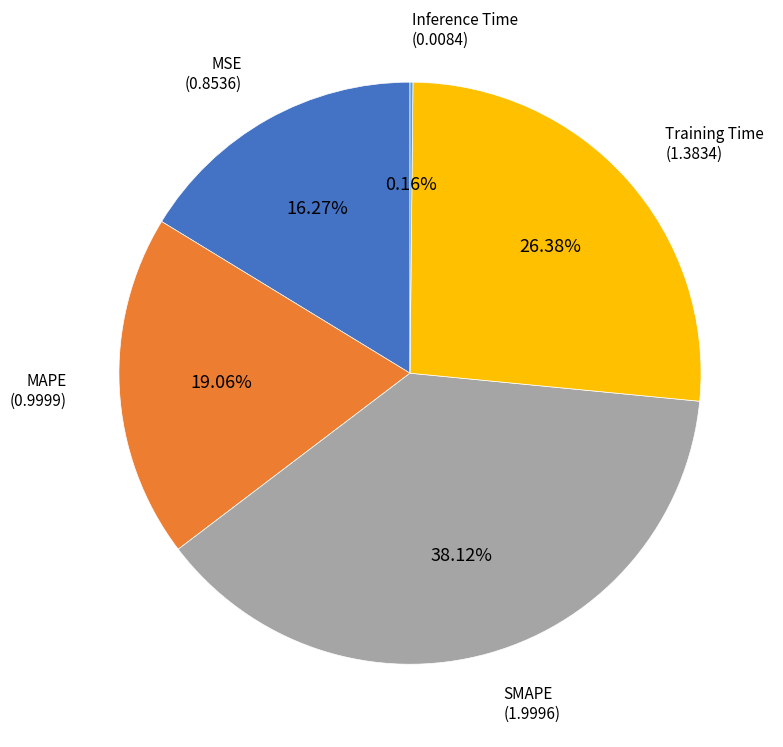

Is there a majority slice in this chart?

No